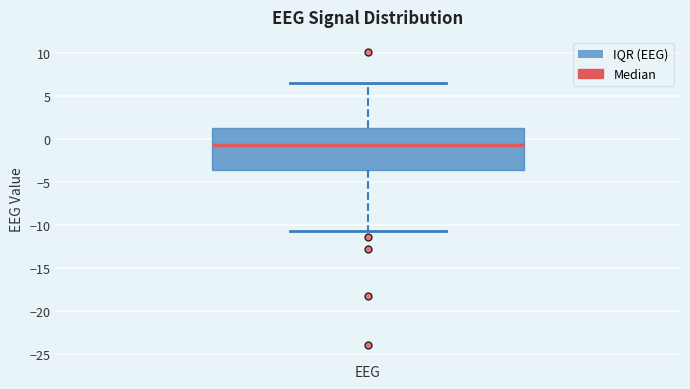

Read this box plot against the y-axis: the position of the median line, the range covered by the box, and the ends of both whiskers. The values are not printed on the chart, so give them approximately, as read against the axis.

median -0.5, box -3.5 to 1.5, whiskers -10.5 to 6.5